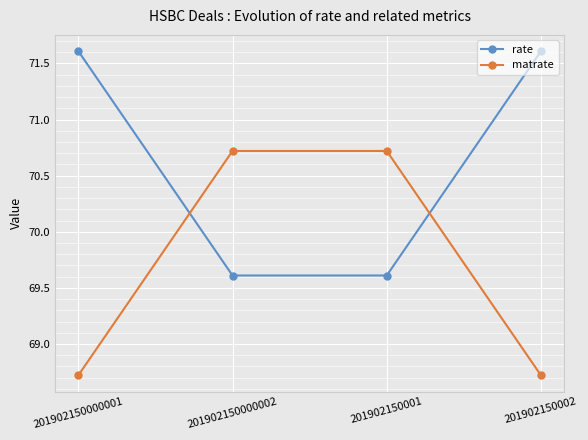

Reading left to right, list all the values displayed in this chart.

rate: 201902150000001=71.6	201902150000002=69.6	201902150001=69.6	201902150002=71.6
matrate: 201902150000001=68.7	201902150000002=70.7	201902150001=70.7	201902150002=68.7